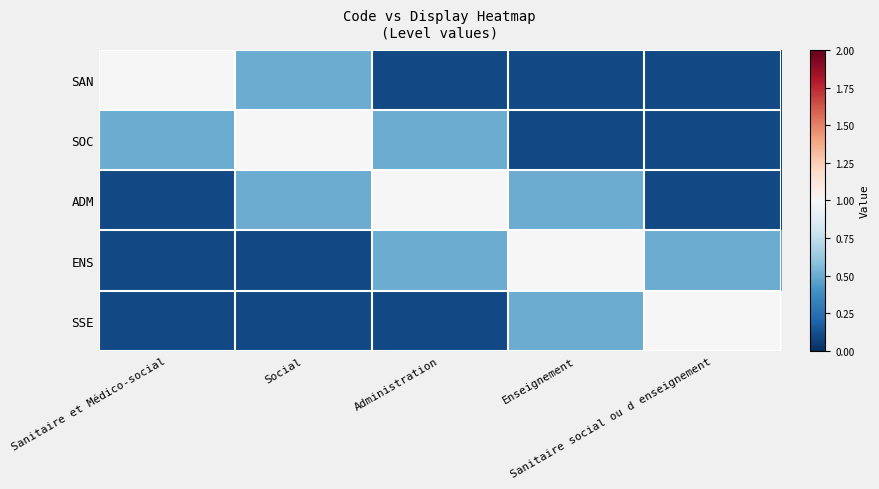

Rank the series by their maximum value, from highest to lowest.

SAN, SOC, ADM, ENS, SSE